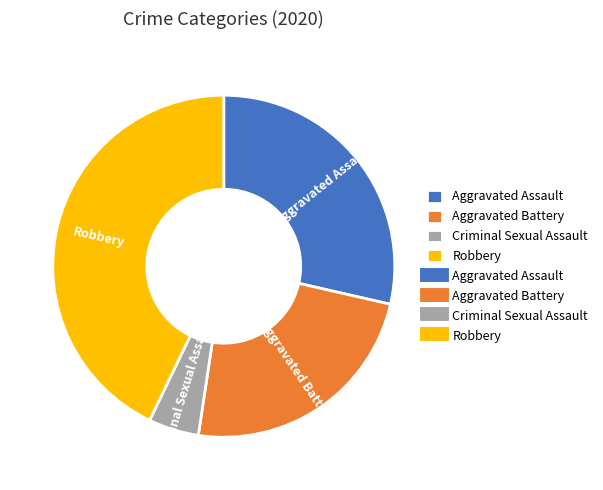

How many slices are in this pie chart?

4